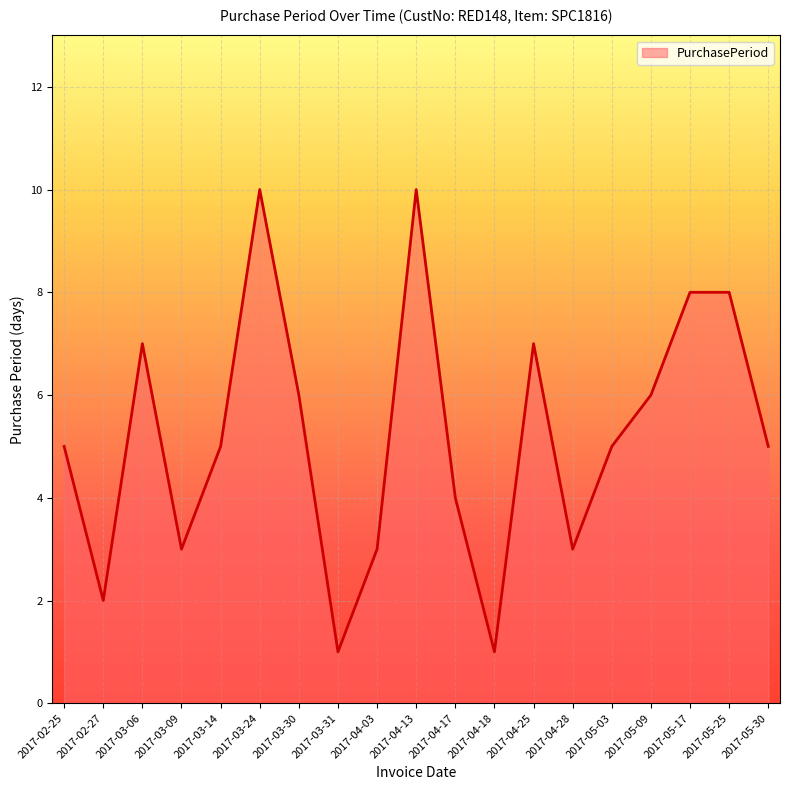

Reading left to right, list all the values displayed in this chart.

2017-02-25=5	2017-02-27=2	2017-03-06=7	2017-03-09=3	2017-03-14=5	2017-03-24=10	2017-03-30=6	2017-03-31=1	2017-04-03=3	2017-04-13=10	2017-04-17=4	2017-04-18=1	2017-04-25=7	2017-04-28=3	2017-05-03=5	2017-05-09=6	2017-05-17=8	2017-05-25=8	2017-05-30=5